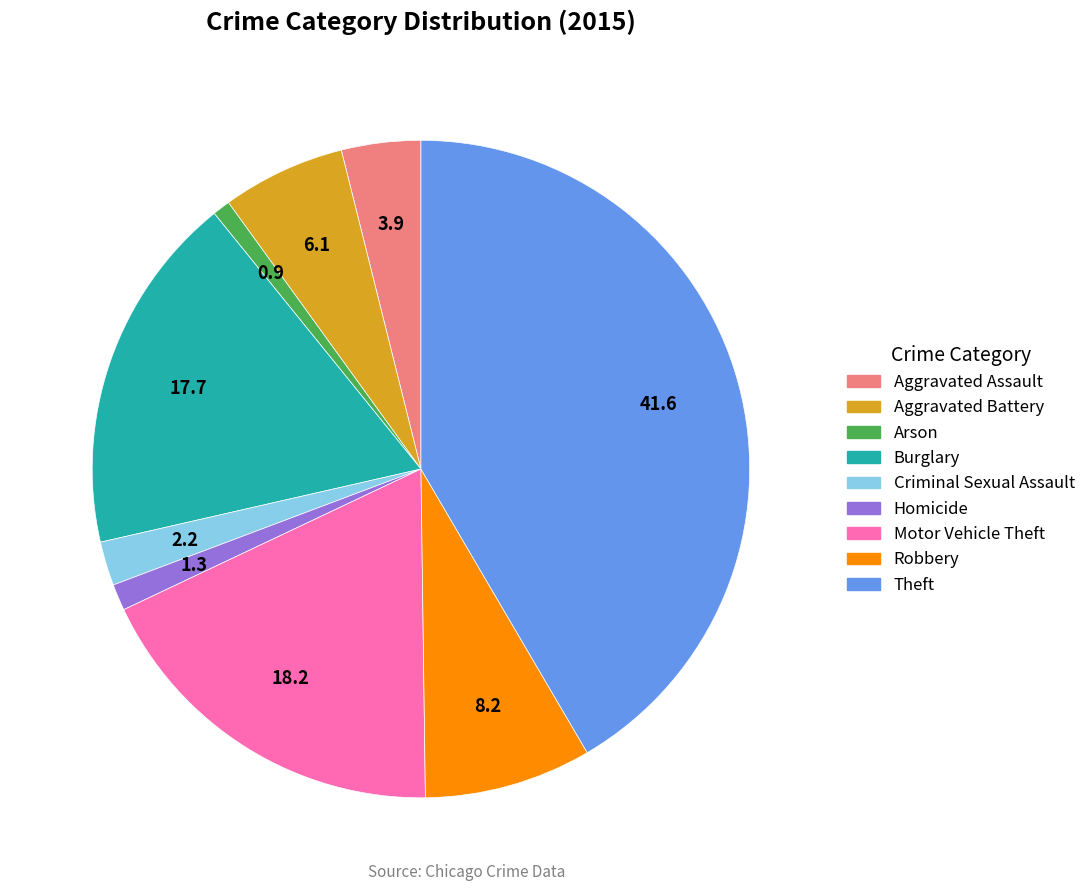

True or false: Burglary accounts for 18% of the total.

True